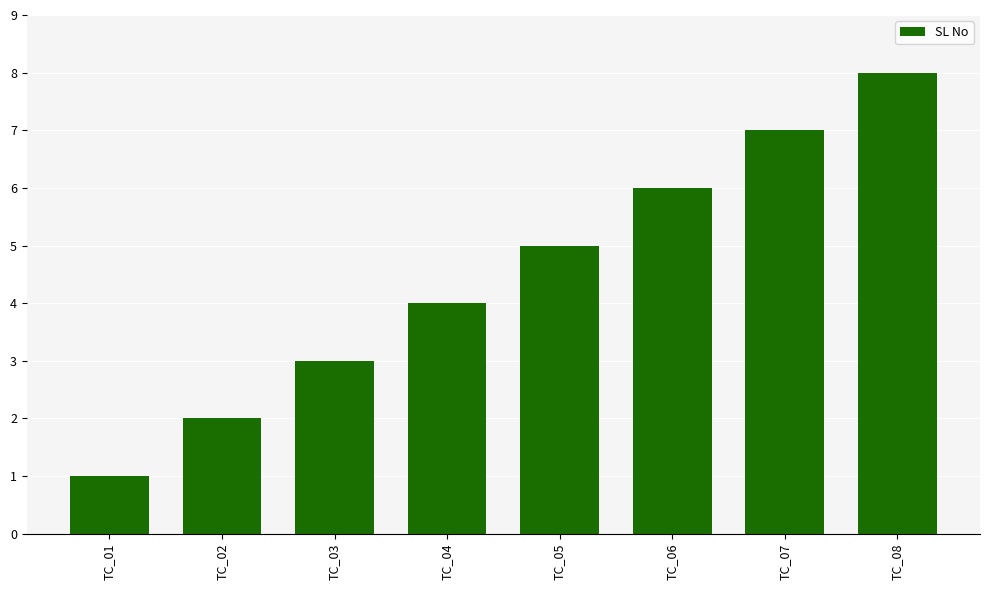

What is the sum of the values at TC_02 and TC_07?

9